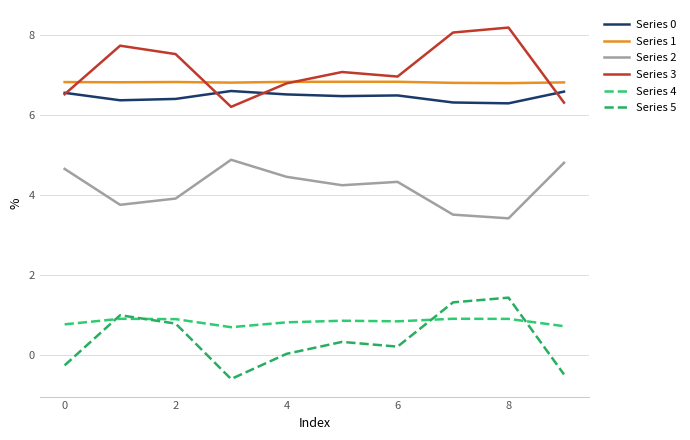

Reading left to right, what are all the values shown in this chart?

Series 0: 6.6	6.4	6.4	6.6	6.5	6.5	6.5	6.3	6.3	6.6
Series 1: 6.8	6.8	6.8	6.8	6.8	6.8	6.8	6.8	6.8	6.8
Series 2: 4.7	3.8	3.9	4.9	4.5	4.2	4.3	3.5	3.4	4.8
Series 3: 6.5	7.7	7.5	6.2	6.8	7.1	7.0	8.1	8.2	6.3
Series 4: 0.8	0.9	0.9	0.7	0.8	0.9	0.8	0.9	0.9	0.7
Series 5: -0.3	1.0	0.8	-0.6	0.0	0.3	0.2	1.3	1.4	-0.5